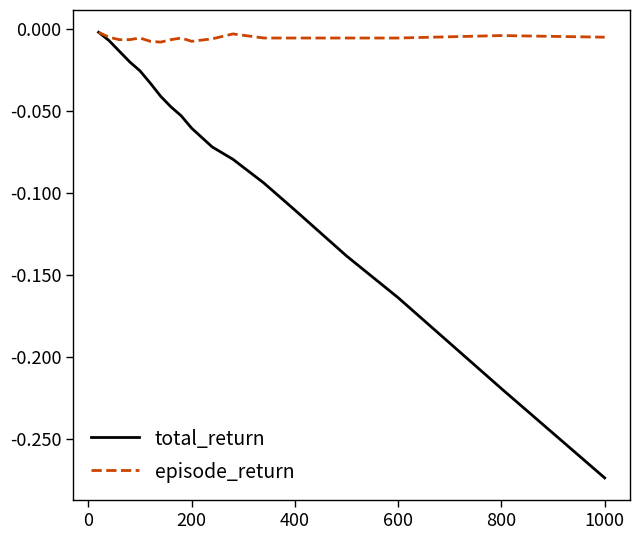

List the series in order of their overall mean, highest first.

episode_return, total_return